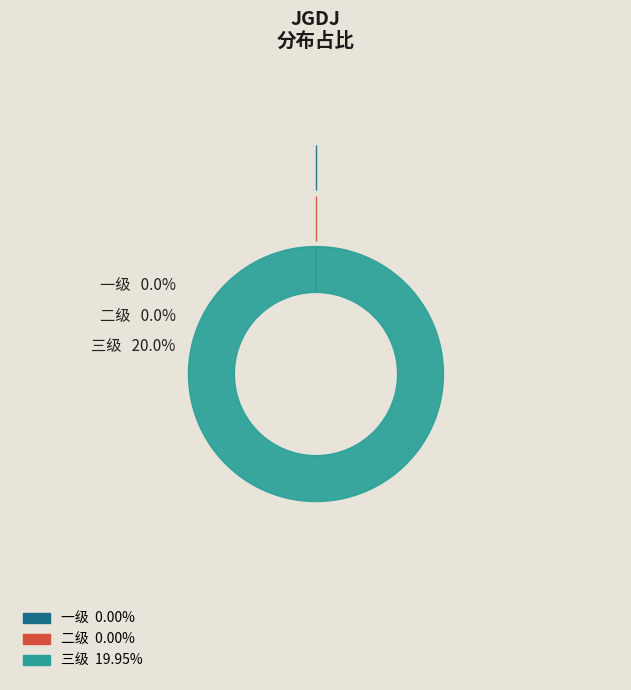

What percentage do 三级 and 一级 together represent?

100.0%